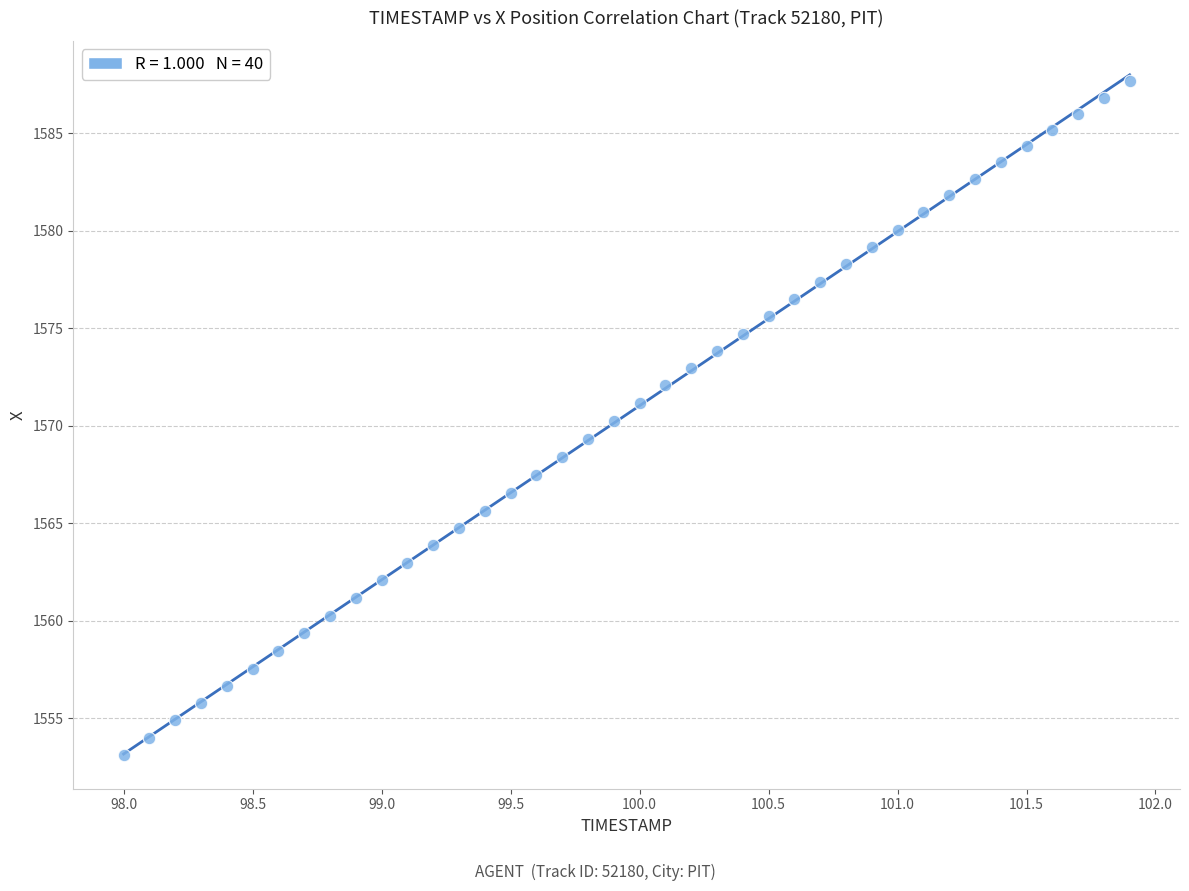

What is the range of X values (max minus min)?

3.9